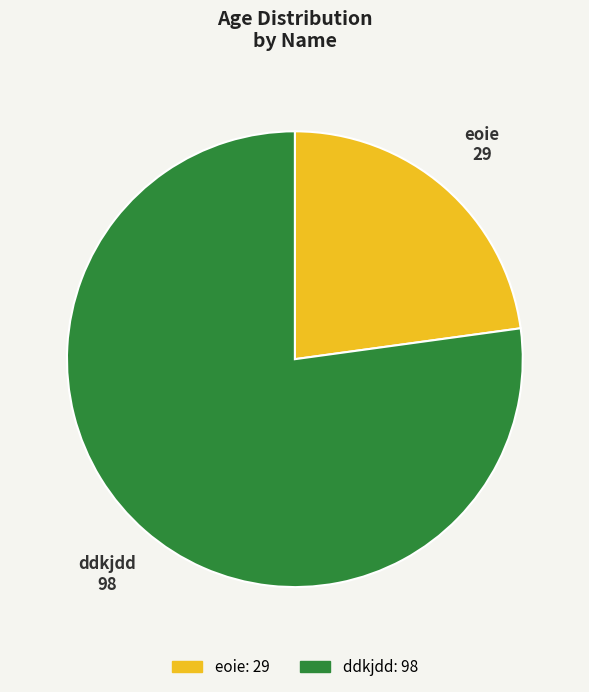

Which has a higher value, eoie or ddkjdd?

ddkjdd